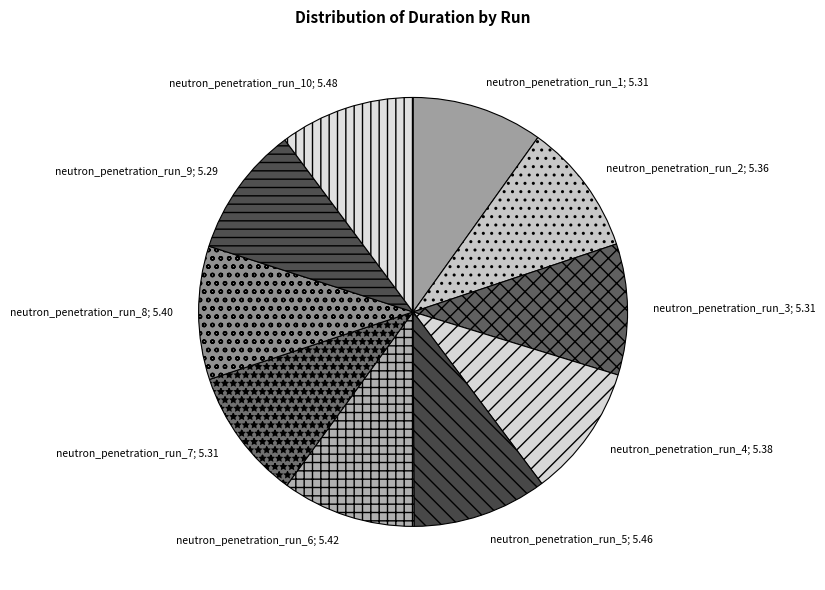

What is the ratio of the value at neutron_penetration_run_8; 5.40 to the value at neutron_penetration_run_10; 5.48?

1.0